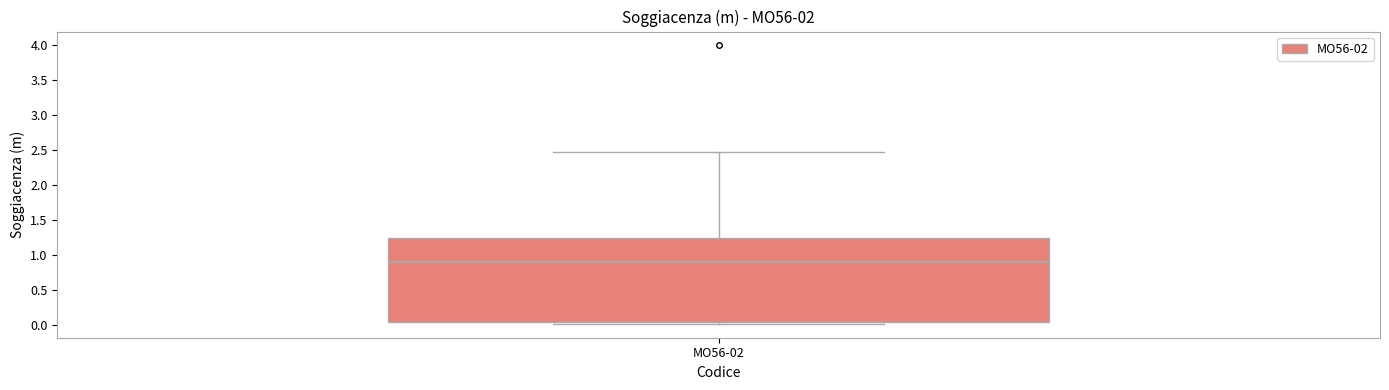

Transcribe this box plot: give where the median line is, the range the box spans, and where the two whiskers end, as read against the y-axis. The values are not printed on the chart, so give them approximately, as read against the axis.

median 0.90, box 0.05 to 1.25, whiskers 0.00 to 2.45